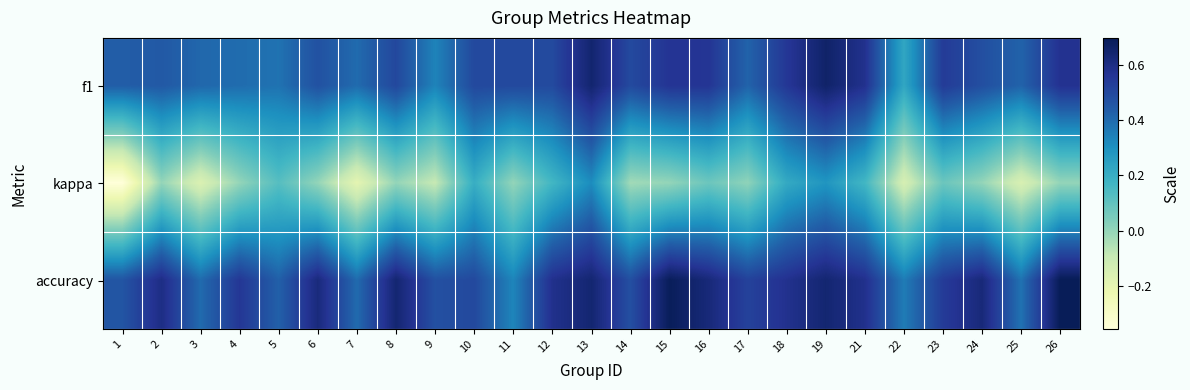

Which label corresponds to the smallest value in the chart?

1